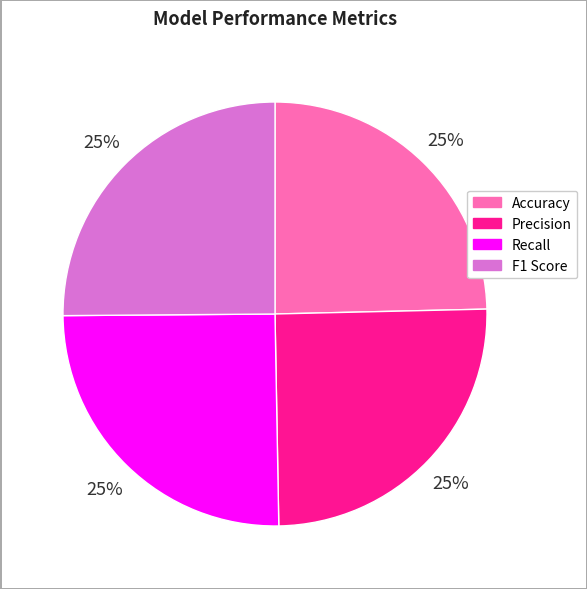

Does any single category account for the majority?

No